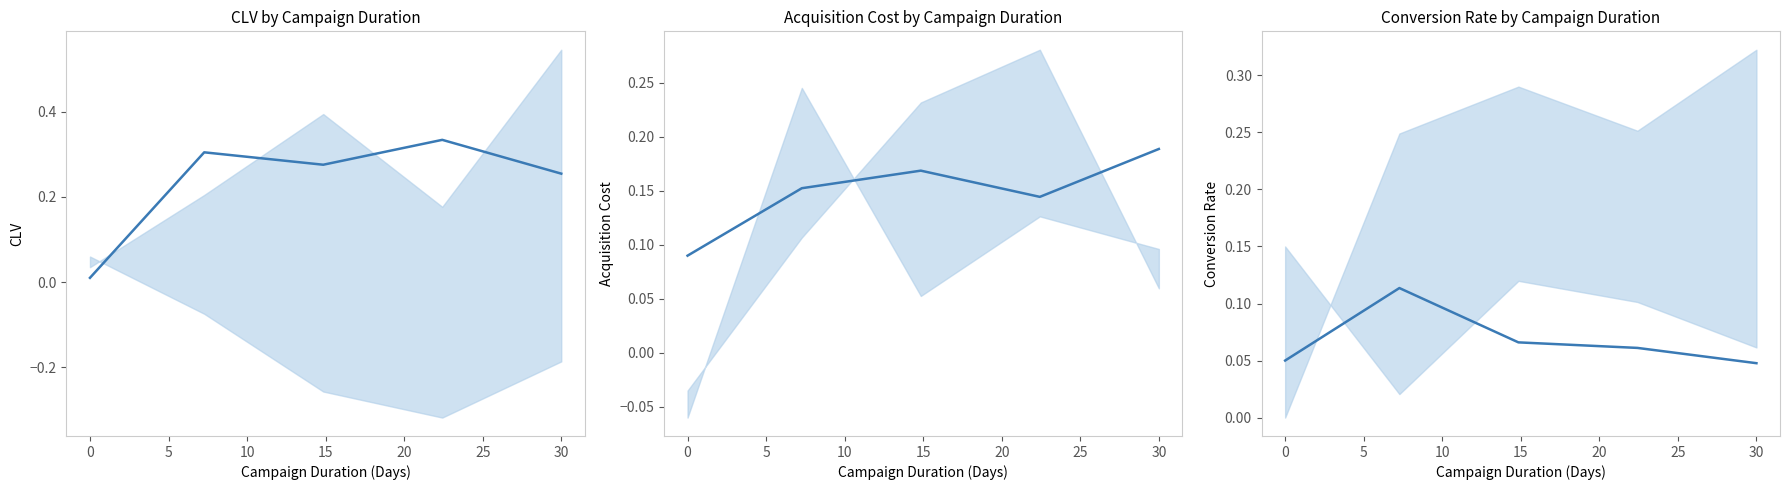

What is the maximum value for Acquisition Cost?

0.2